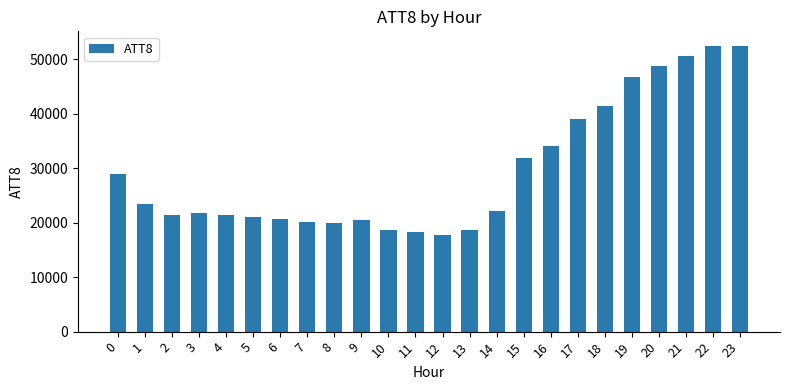

What is the sum of the values at 20 and 5?

69900